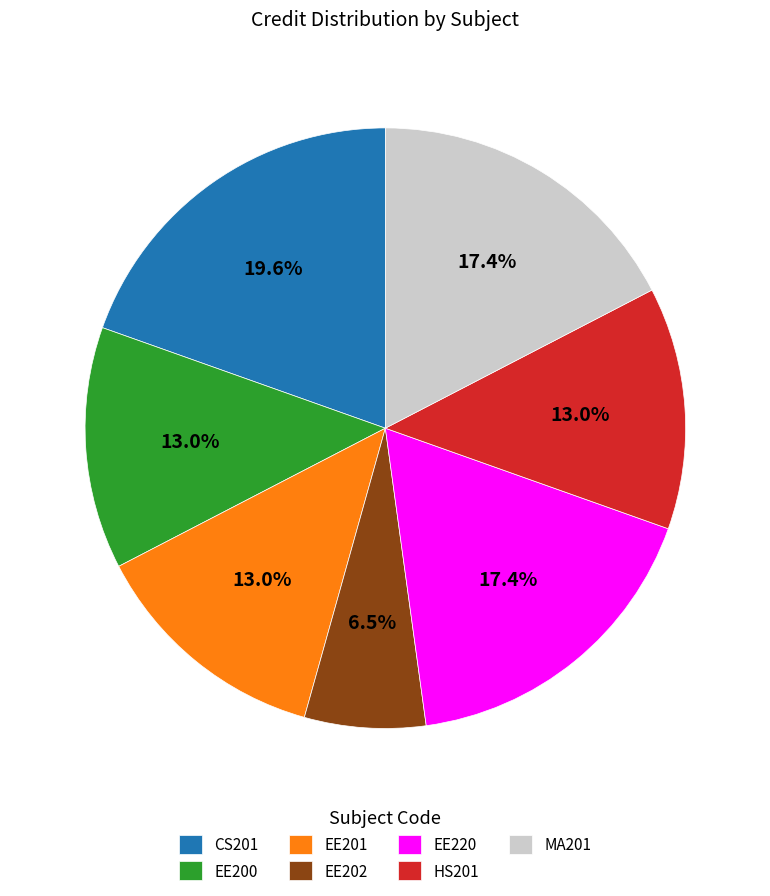

Does any single category account for the majority?

No